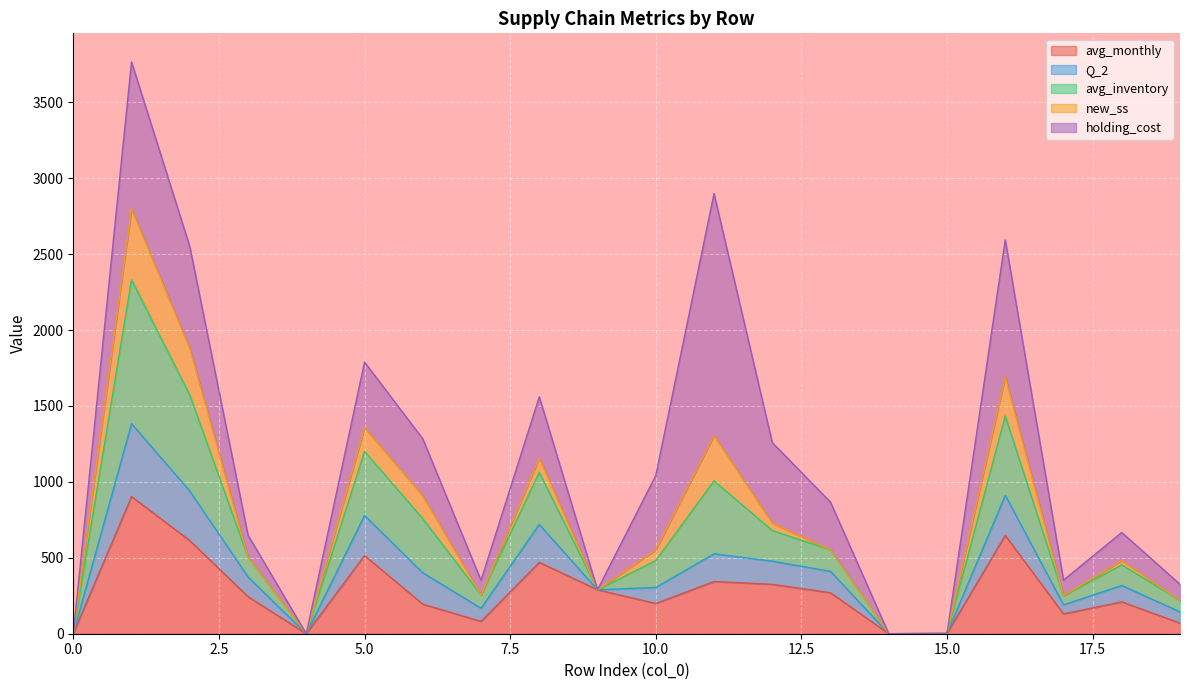

How many data points does each series have?

20